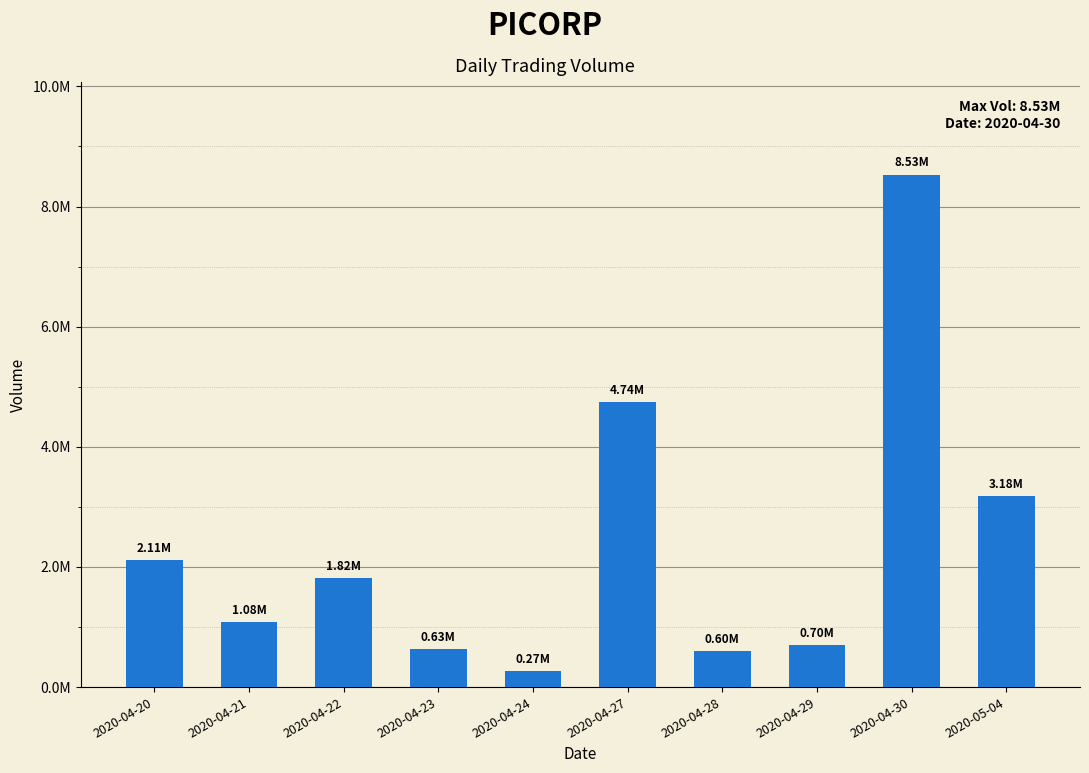

What is the change in value from 2020-04-21 to 2020-04-30?

+7452400